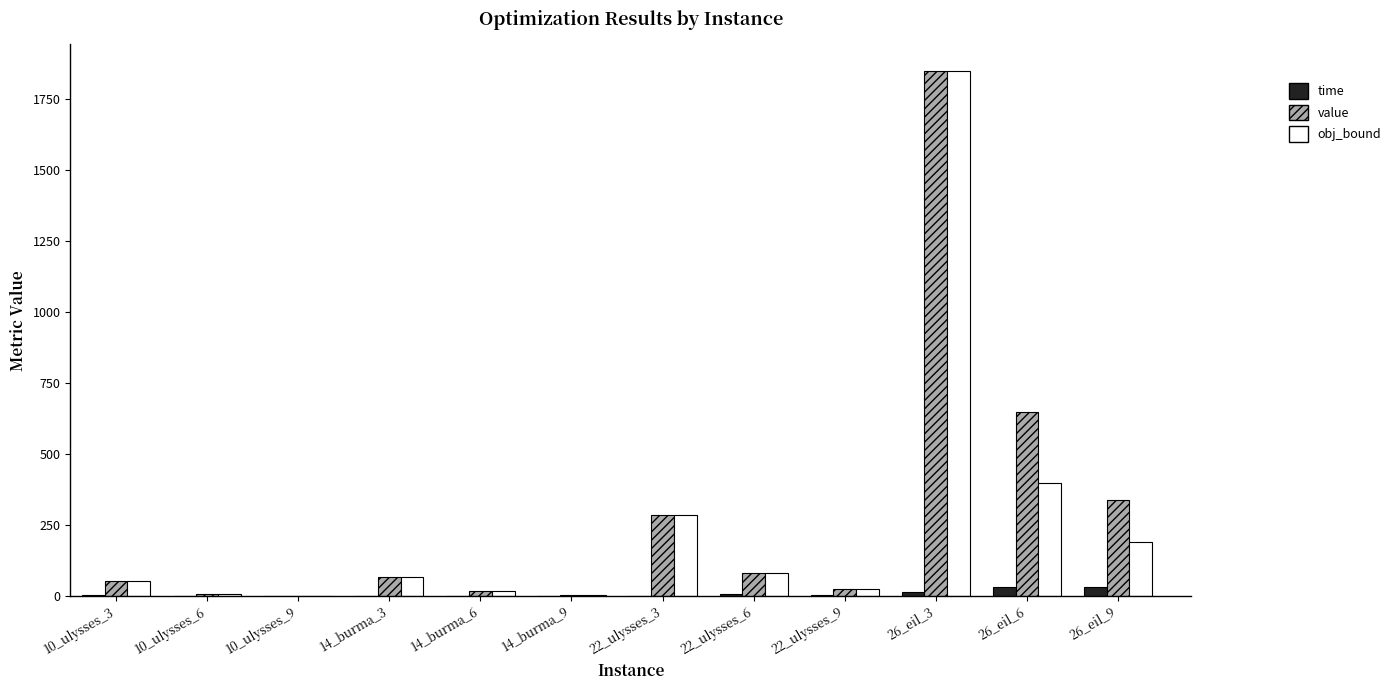

What is the approximate value of time at 26_eil_3?

14.5